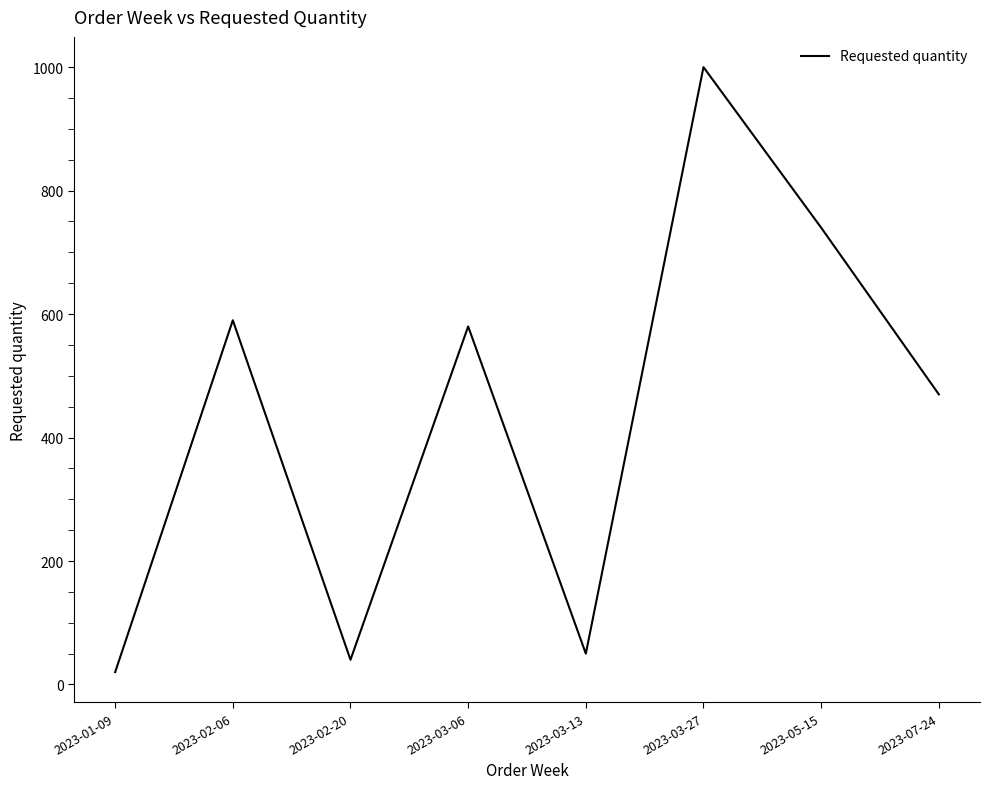

How many lines are shown in the chart?

1